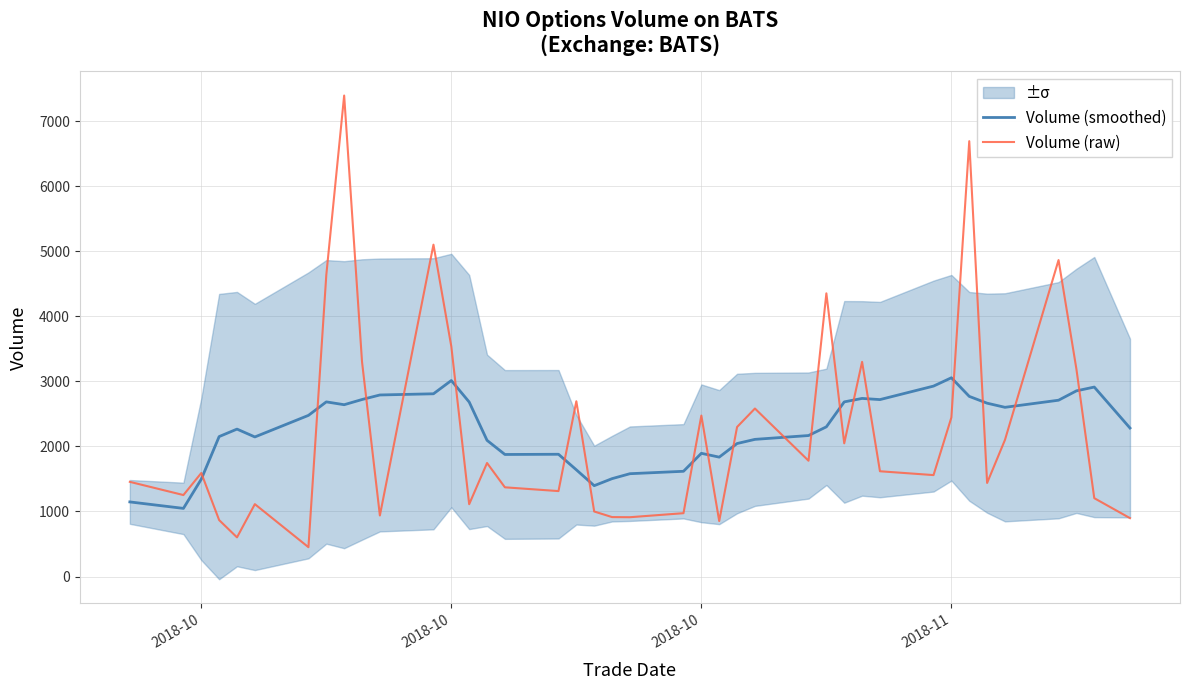

What is the difference between the second highest and second lowest values in the Volume (smoothed) series?

1867.6